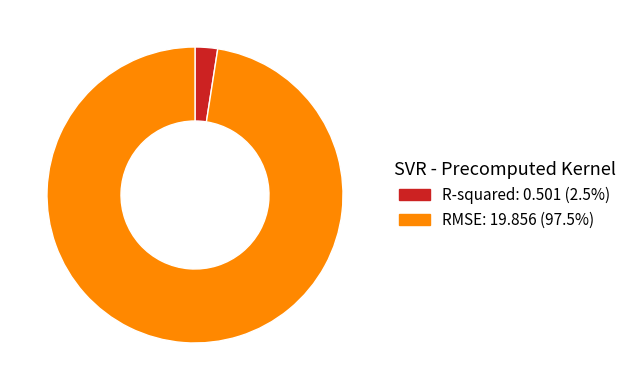

Which category accounts for the majority?

RMSE